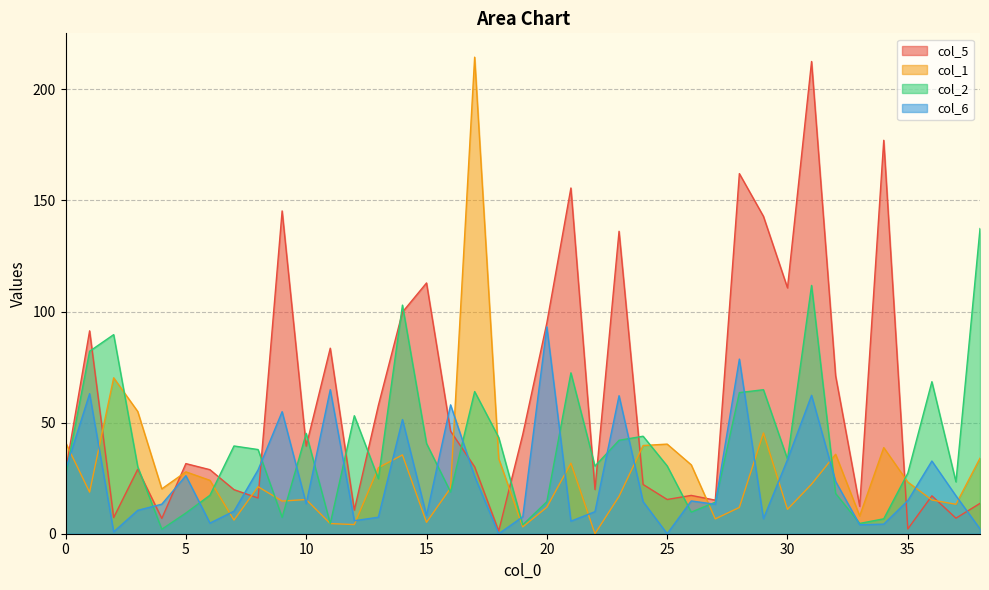

What is the value of the col_2 point at the 28th from the left?

14.2